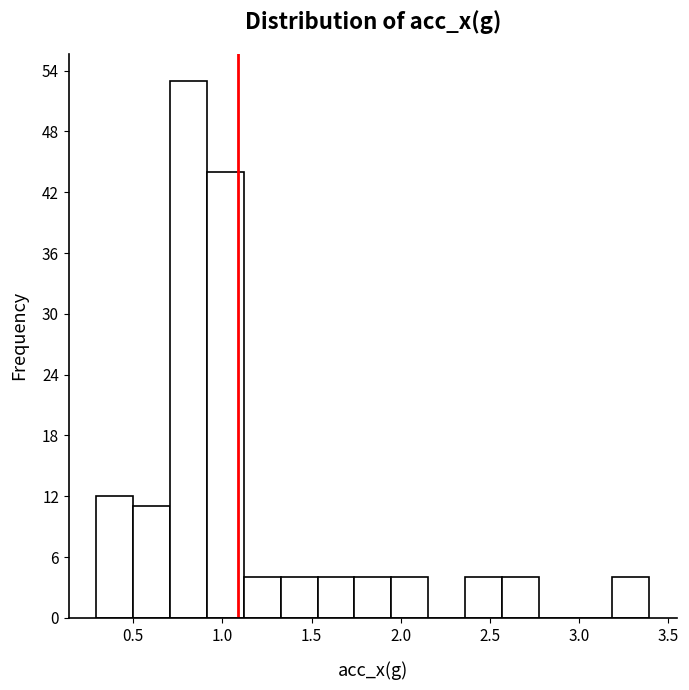

Reading left to right, list every bar in this chart as the range it spans on the x-axis followed by its height. Neither the bar edges nor the heights are printed on the chart, so give them approximately, as read against the axes.

0.30 to 0.50: 12
0.50 to 0.70: 11
0.70 to 0.90: 53
0.90 to 1.10: 44
1.10 to 1.35: 4
1.35 to 1.55: 4
1.55 to 1.75: 4
1.75 to 1.95: 4
1.95 to 2.15: 4
2.15 to 2.35: 0
2.35 to 2.55: 4
2.55 to 2.75: 4
2.75 to 3.00: 0
3.00 to 3.20: 0
3.20 to 3.40: 4